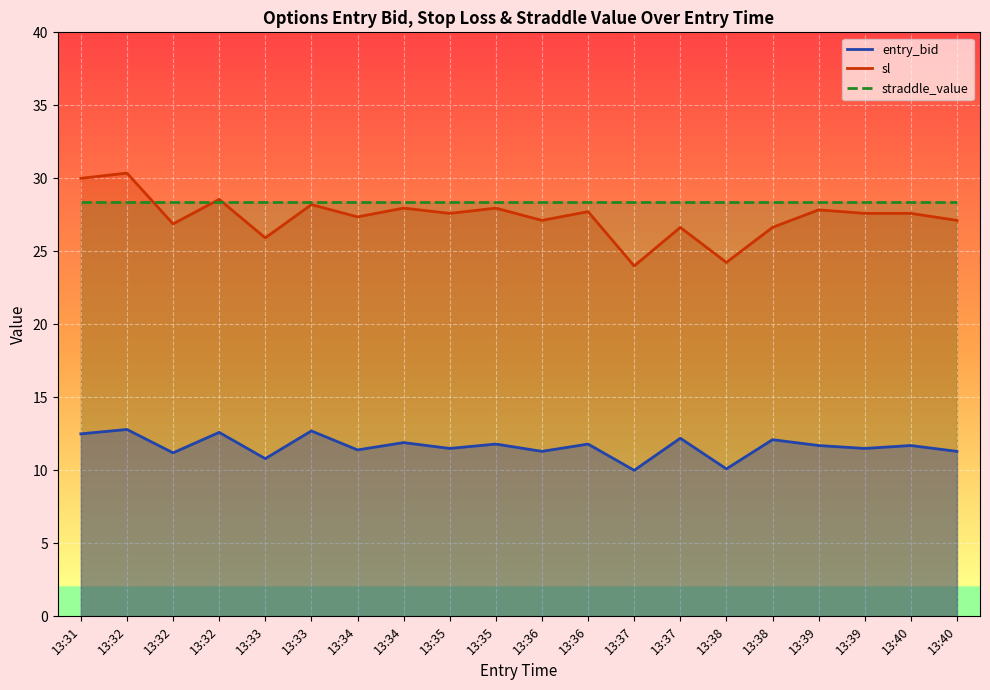

Does the chart display data point markers on the line(s)?

No